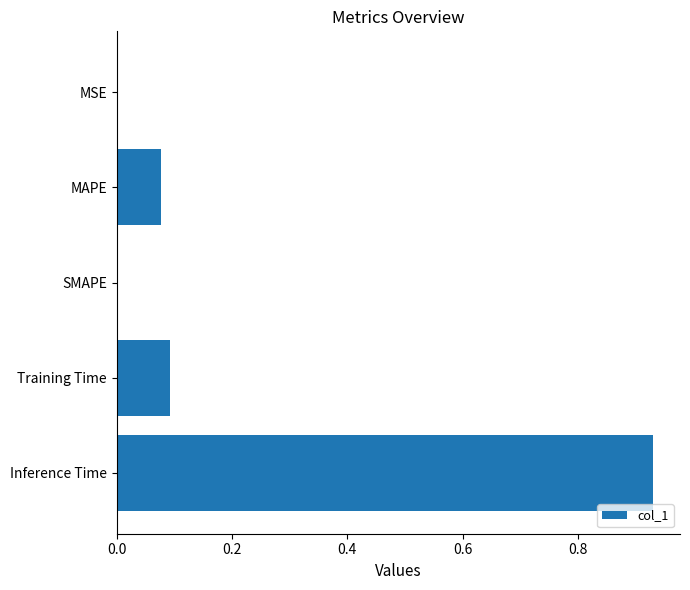

What is the sum of all values?

1.1